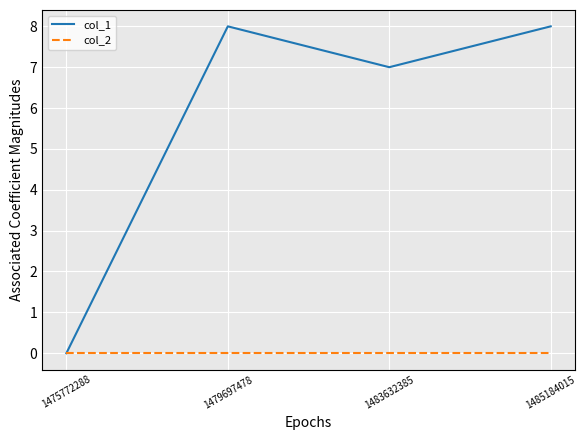

What are all the series names shown in the legend?

col_1, col_2